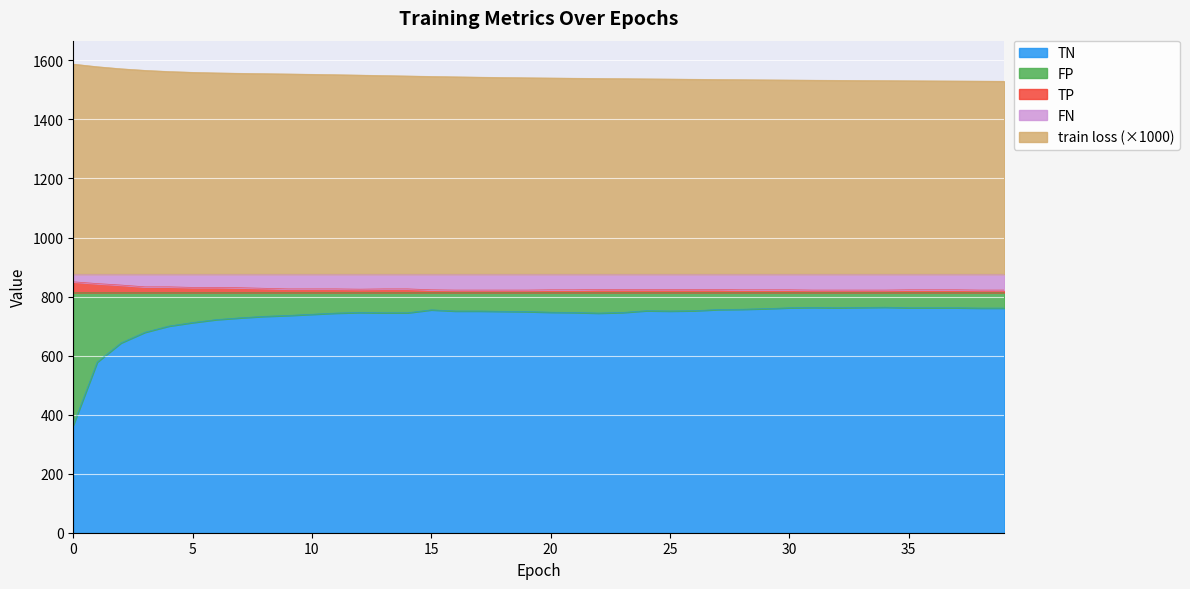

Read the TN value at 5.

712.0